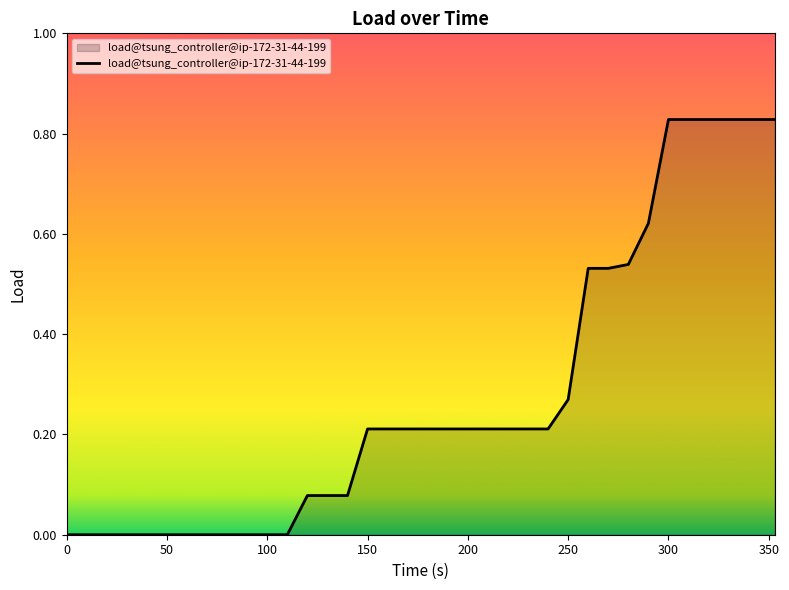

Does the chart have visible grid lines?

No